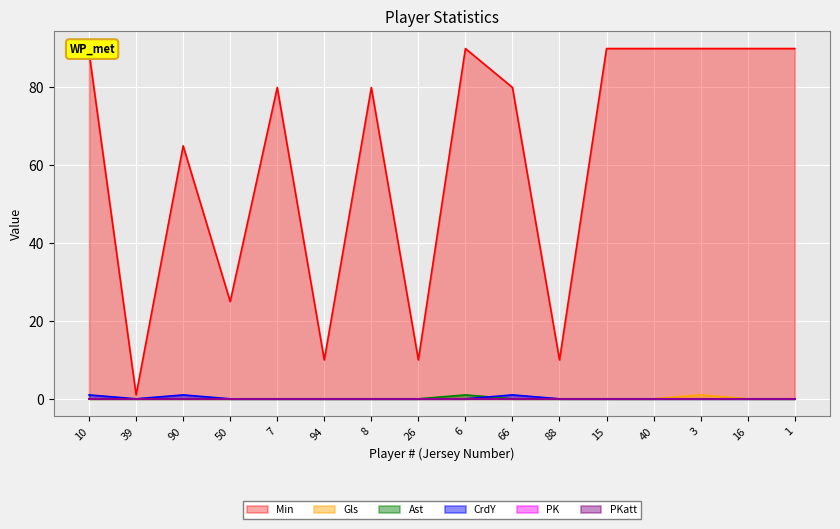

What is the total value across all series at 94?

10